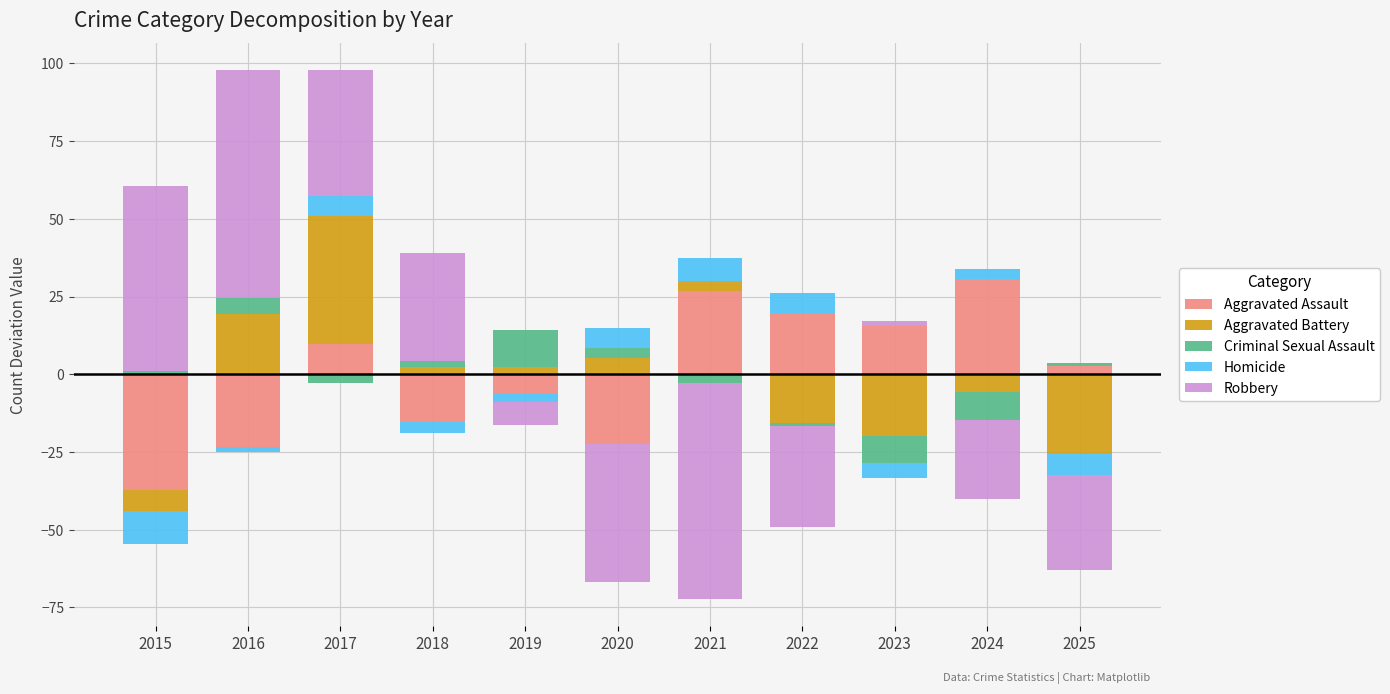

How many groups of bars are there?

11